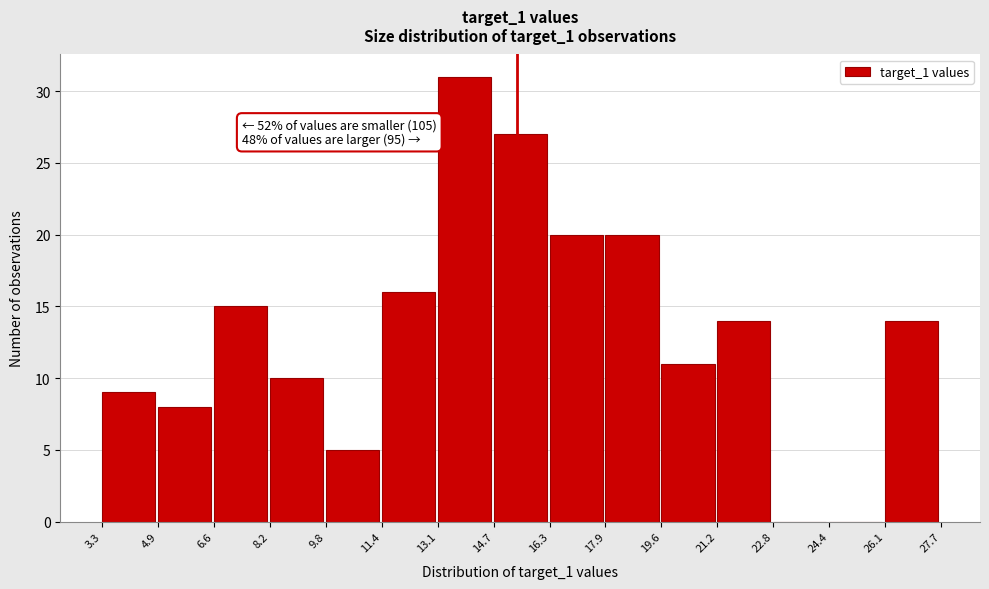

Which range on the x-axis has the tallest bar?

13.1 to 14.7